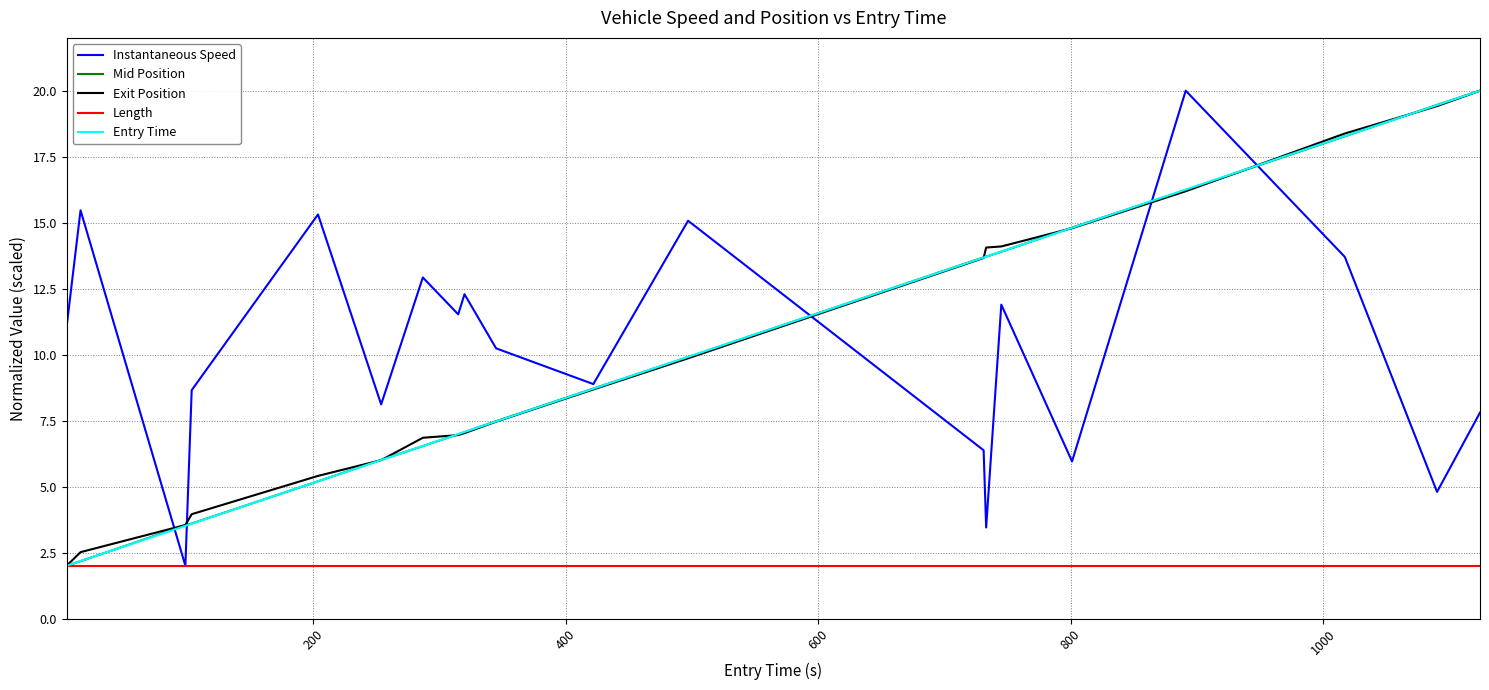

Which series has the largest total across all categories?

Instantaneous Speed